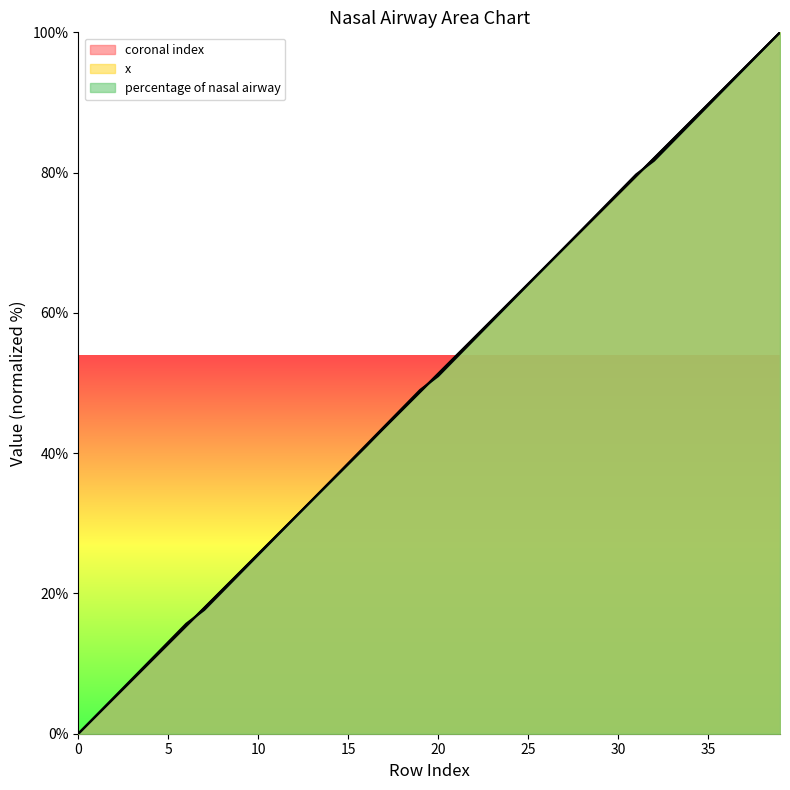

Which series has the largest total across all categories?

x